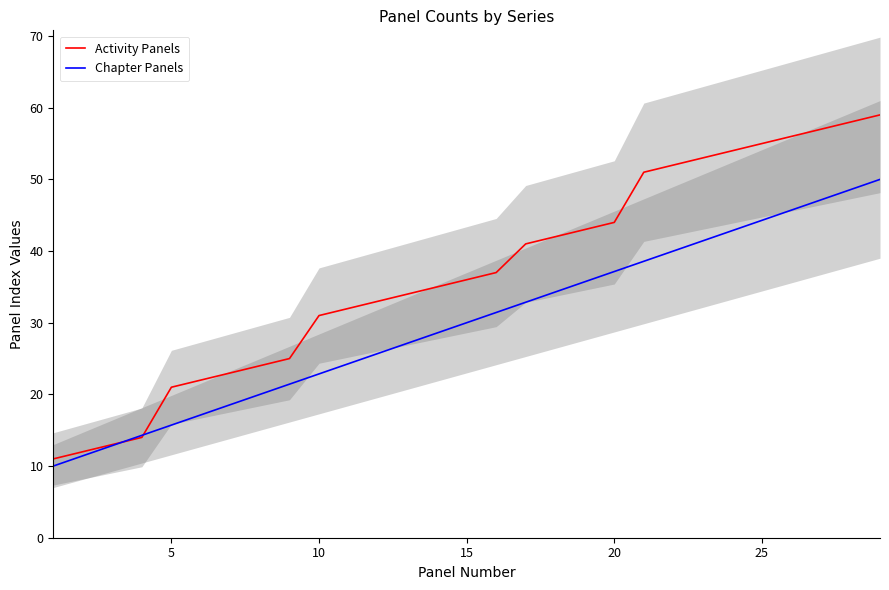

What is the maximum value for Activity Panels?

59.0